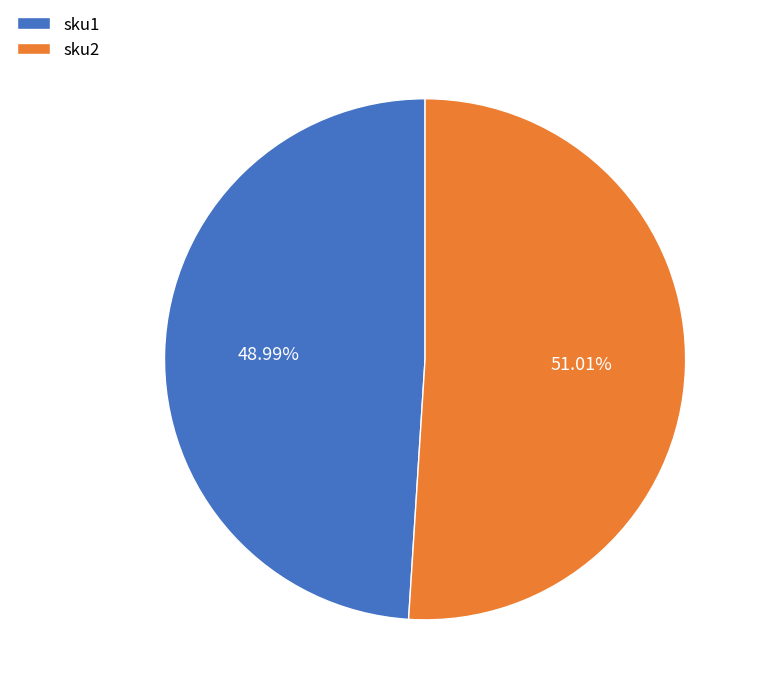

To the nearest percent, what portion does sku1 represent?

49%